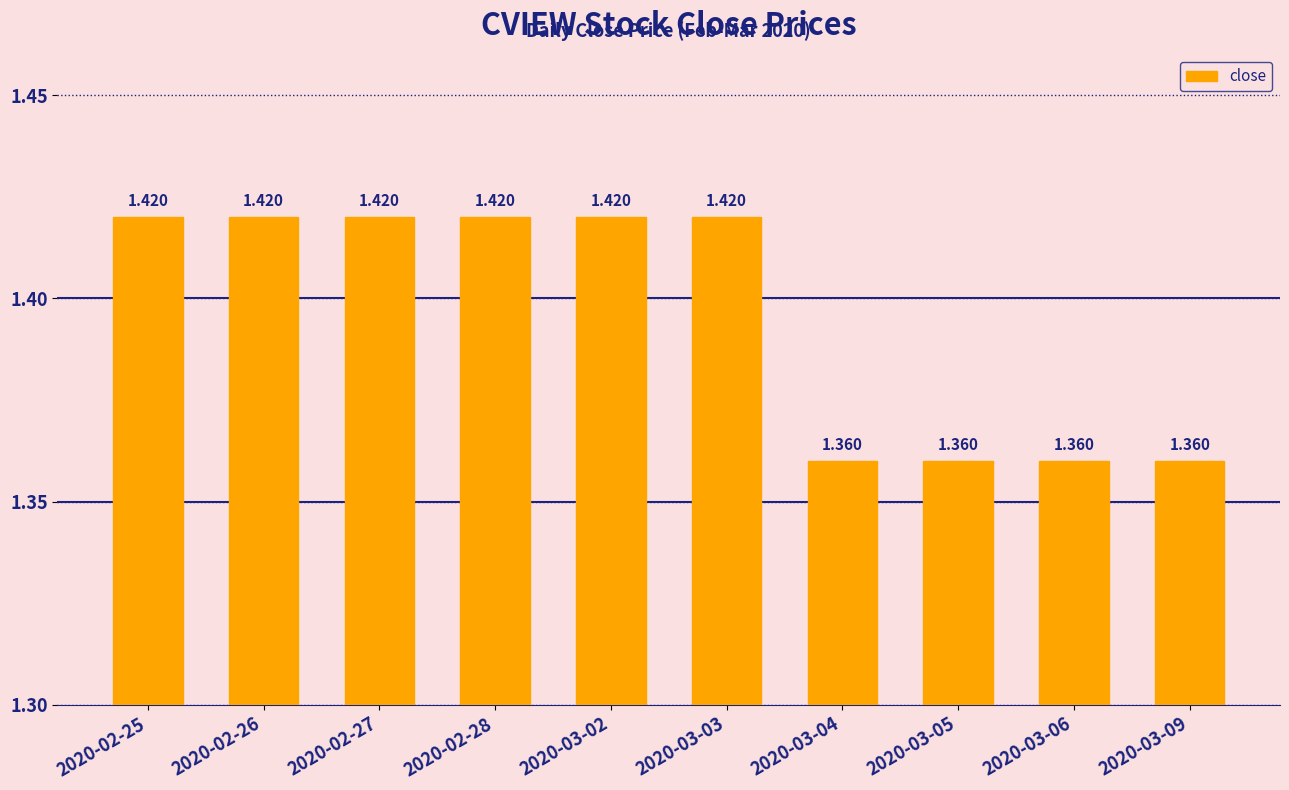

Where is the data nearest to the value 1?

2020-03-04